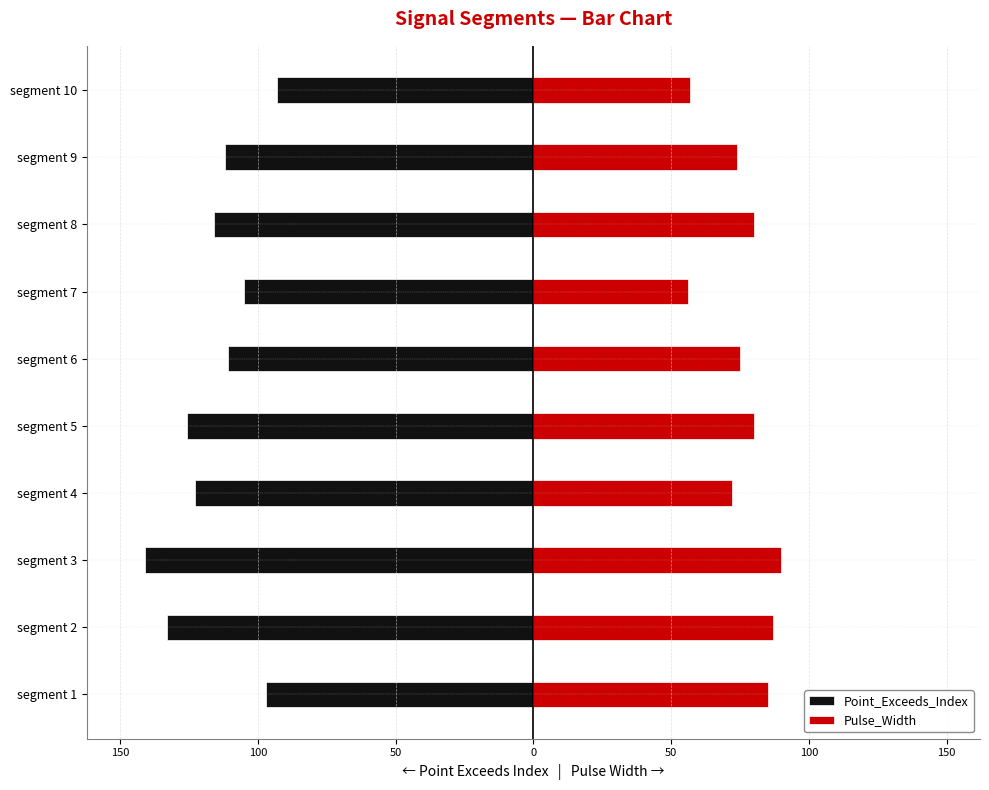

The value of Pulse_Width at segment 7 is 56. True or false?

True